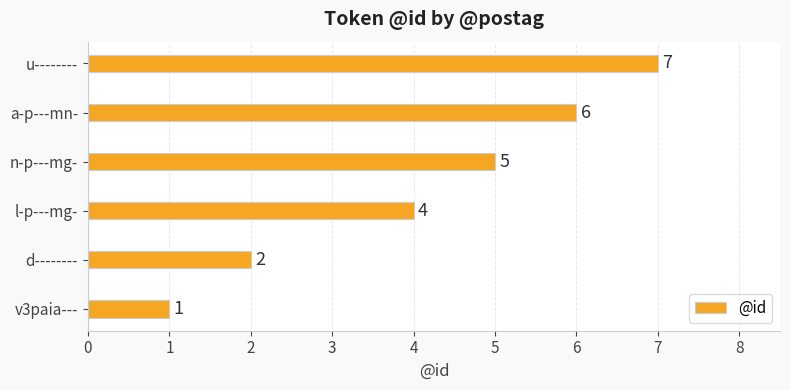

Rank the categories by value from lowest to highest.

v3paia---, d--------, l-p---mg-, n-p---mg-, a-p---mn-, u--------